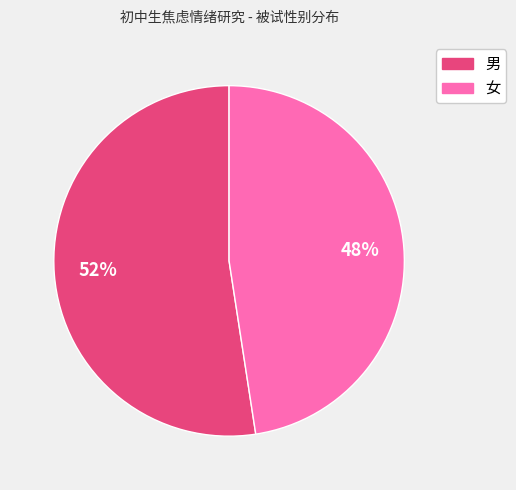

Between 男 and 女, which is larger?

男